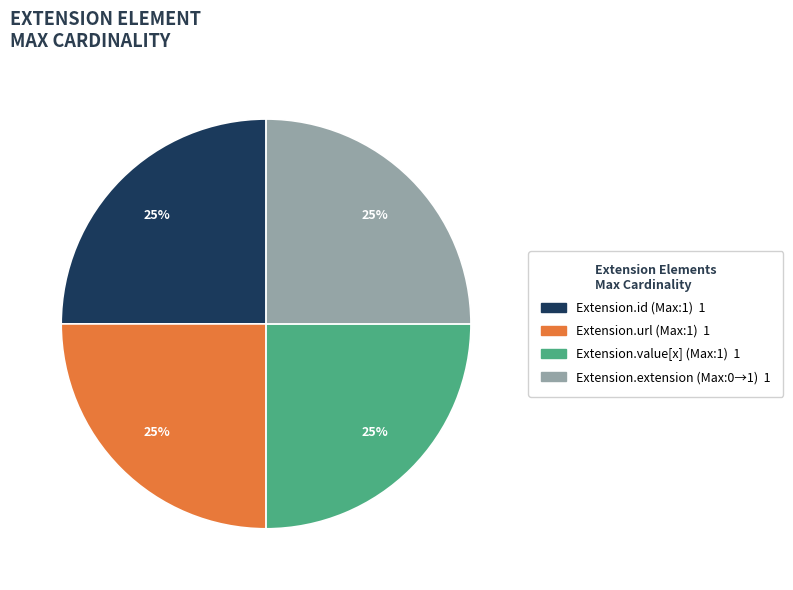

Is there any slice that represents more than half of the pie?

No